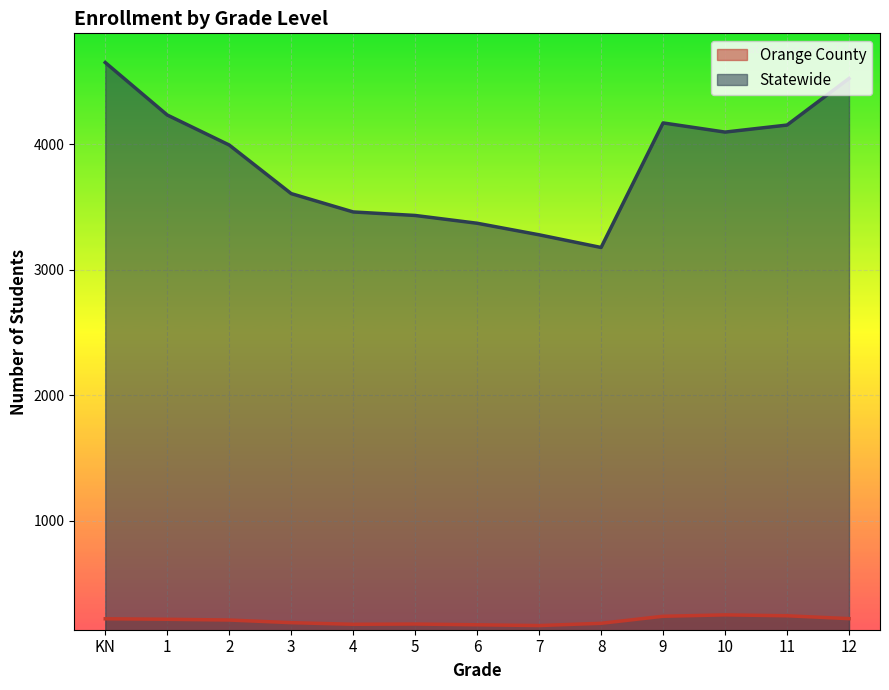

The value of Statewide at 6 is 4899. True or false?

False